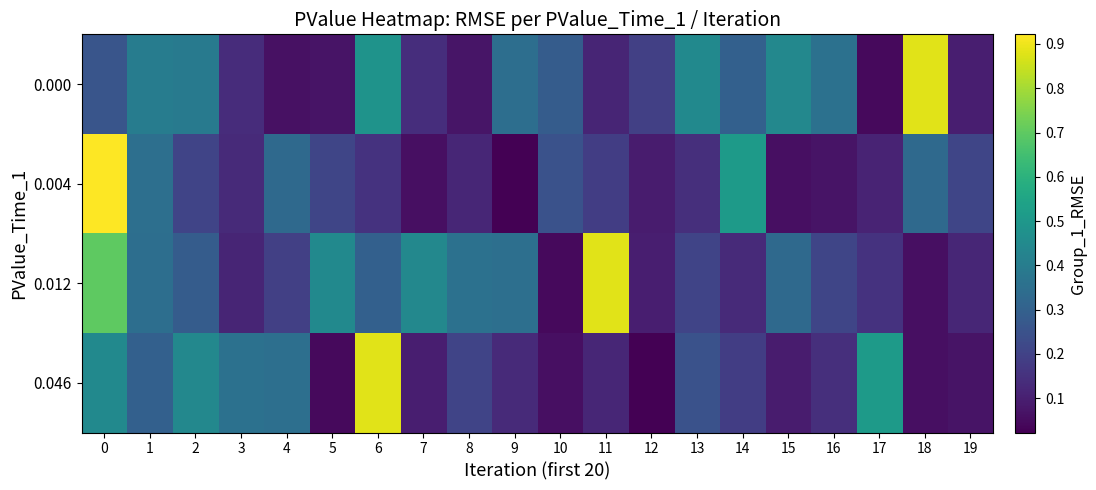

List the series in order of their peak value, highest first.

0.004, 0.000, 0.012, 0.046